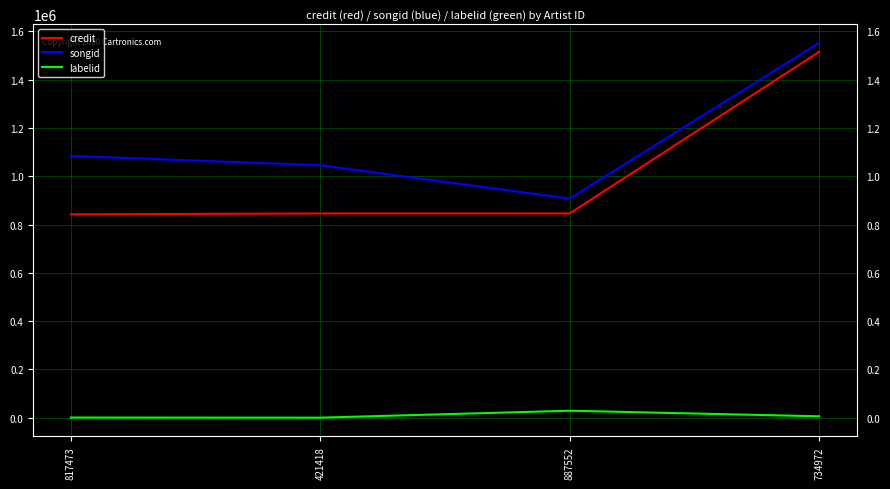

Is it true that labelid equals 28714 at 887552?

True